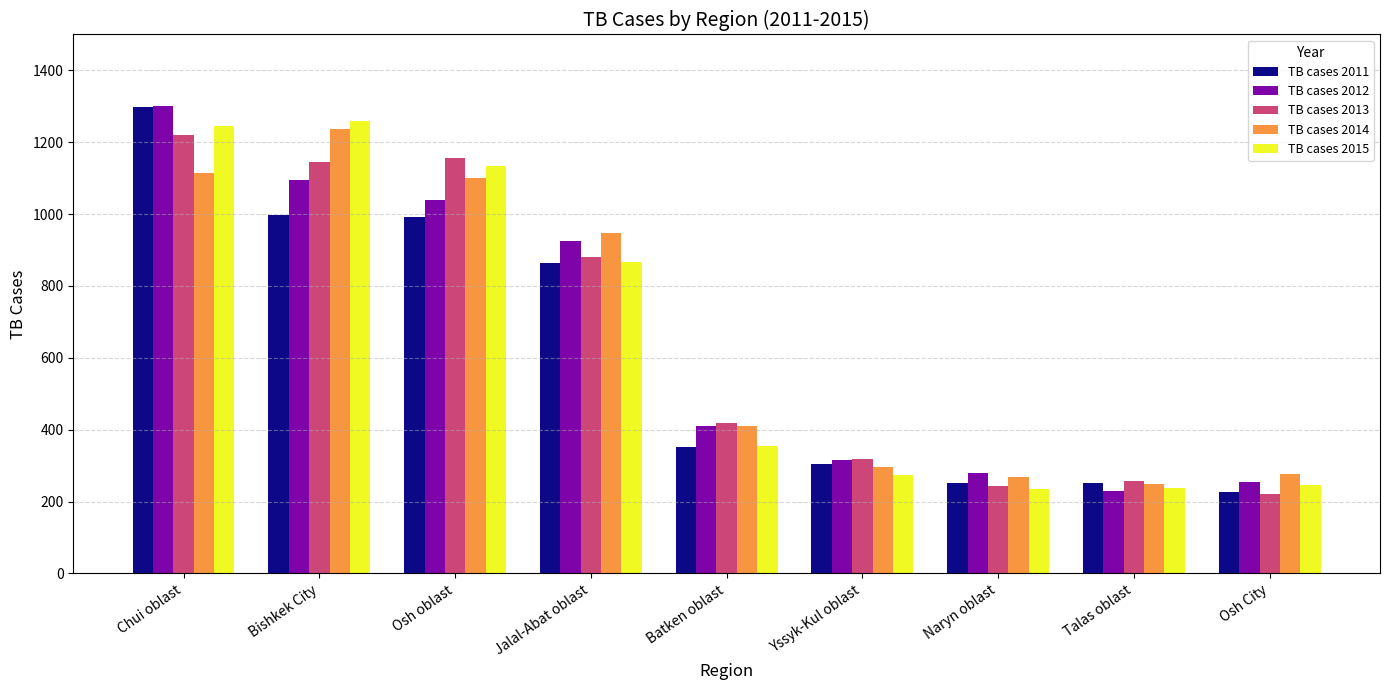

How many distinct data groups are displayed?

5